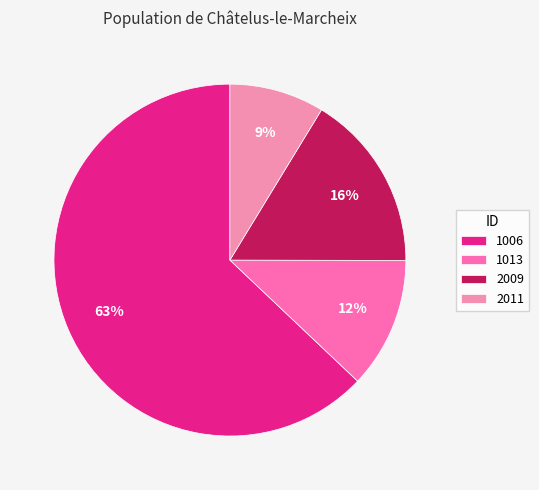

Which category has the biggest portion of the pie?

1006